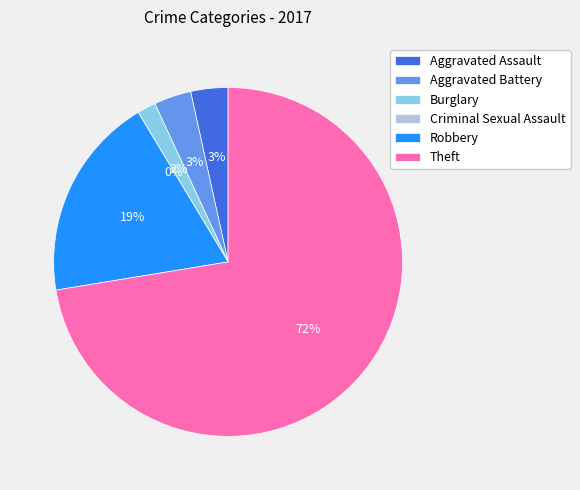

Between Aggravated Battery and Burglary, which is larger?

Aggravated Battery